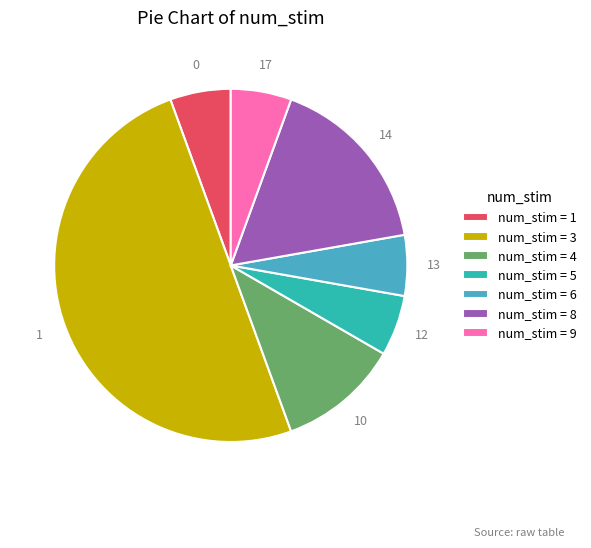

Which category has the biggest portion of the pie?

num_stim = 3